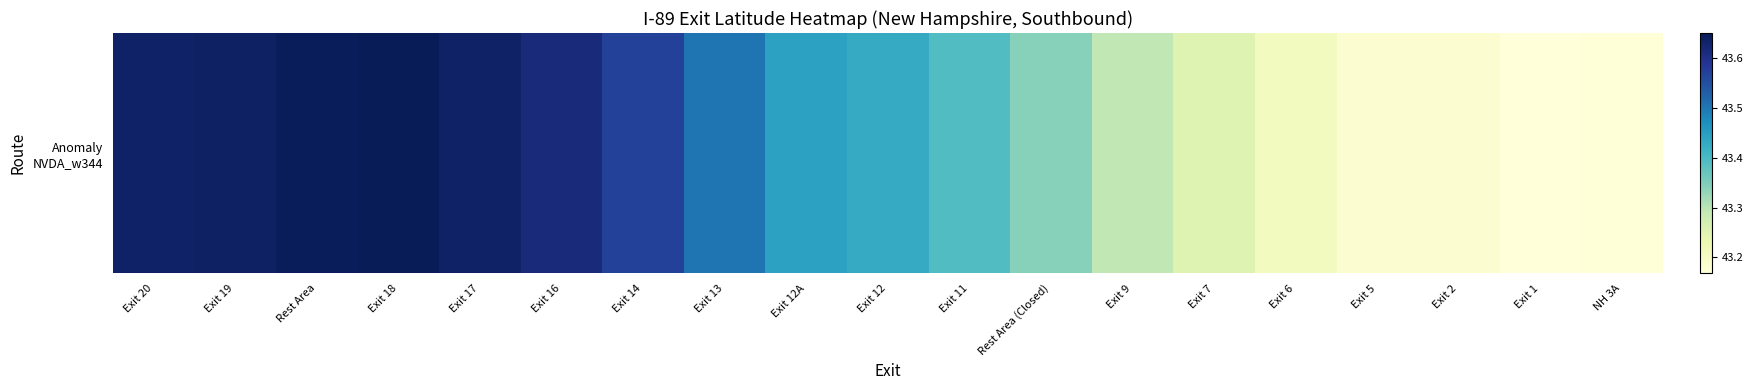

What is the sum of all values?

824.9